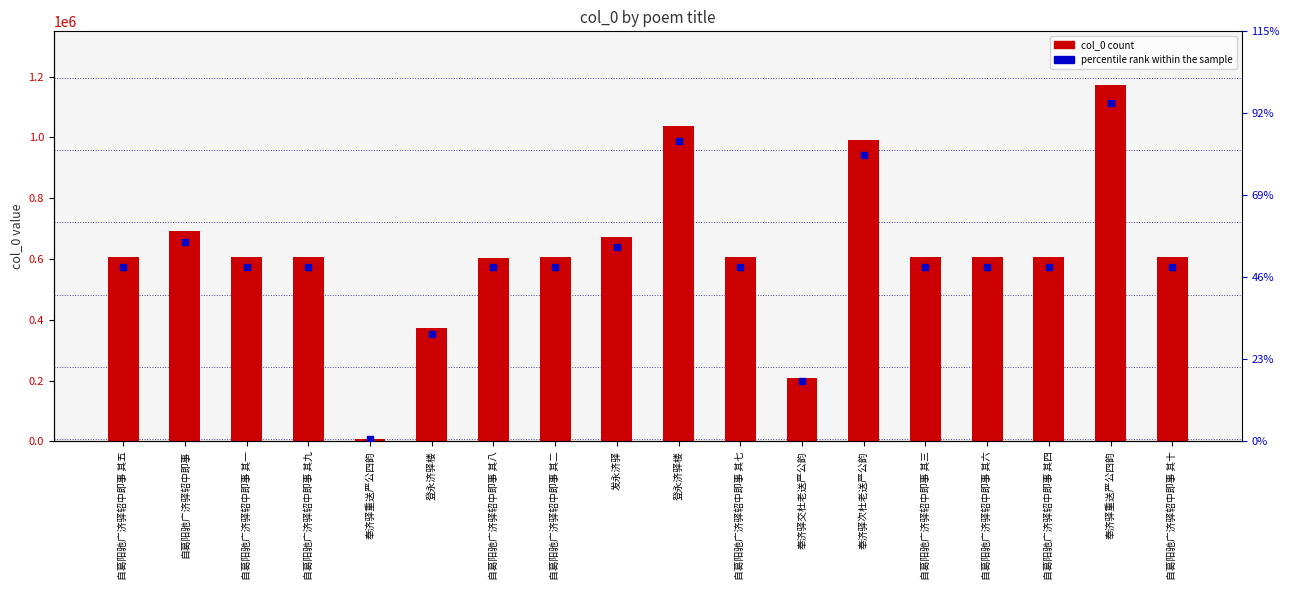

Which series has the largest total across all categories?

col_0